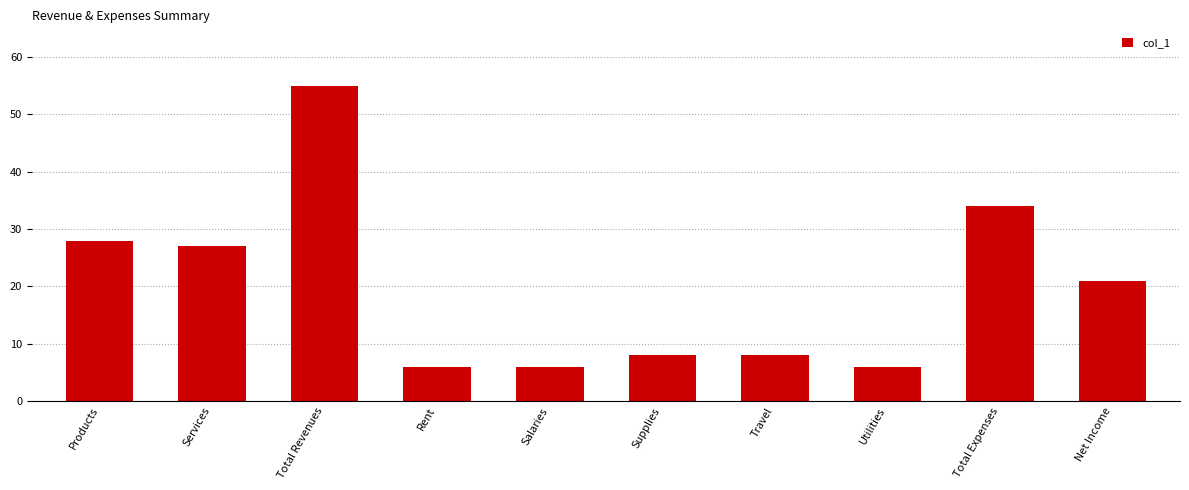

What is the average value?

20